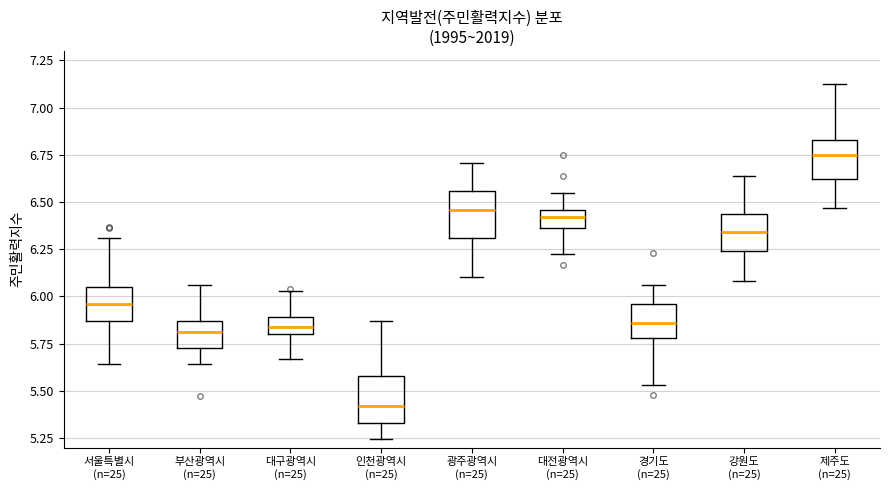

Reading left to right, transcribe this box plot: for each box, give where its median line is, the range the box spans, and where its two whiskers end, as read against the y-axis. The values are not printed on the chart, so give them approximately, as read against the axis.

서울특별시 (n=25): median 5.95, box 5.85 to 6.05, whiskers 5.65 to 6.30
부산광역시 (n=25): median 5.80, box 5.75 to 5.85, whiskers 5.65 to 6.05
대구광역시 (n=25): median 5.85, box 5.80 to 5.90, whiskers 5.65 to 6.05
인천광역시 (n=25): median 5.40, box 5.35 to 5.60, whiskers 5.25 to 5.85
광주광역시 (n=25): median 6.45, box 6.30 to 6.55, whiskers 6.10 to 6.70
대전광역시 (n=25): median 6.40, box 6.35 to 6.45, whiskers 6.25 to 6.55
경기도 (n=25): median 5.85, box 5.80 to 5.95, whiskers 5.55 to 6.05
강원도 (n=25): median 6.35, box 6.25 to 6.45, whiskers 6.10 to 6.65
제주도 (n=25): median 6.75, box 6.60 to 6.85, whiskers 6.45 to 7.10